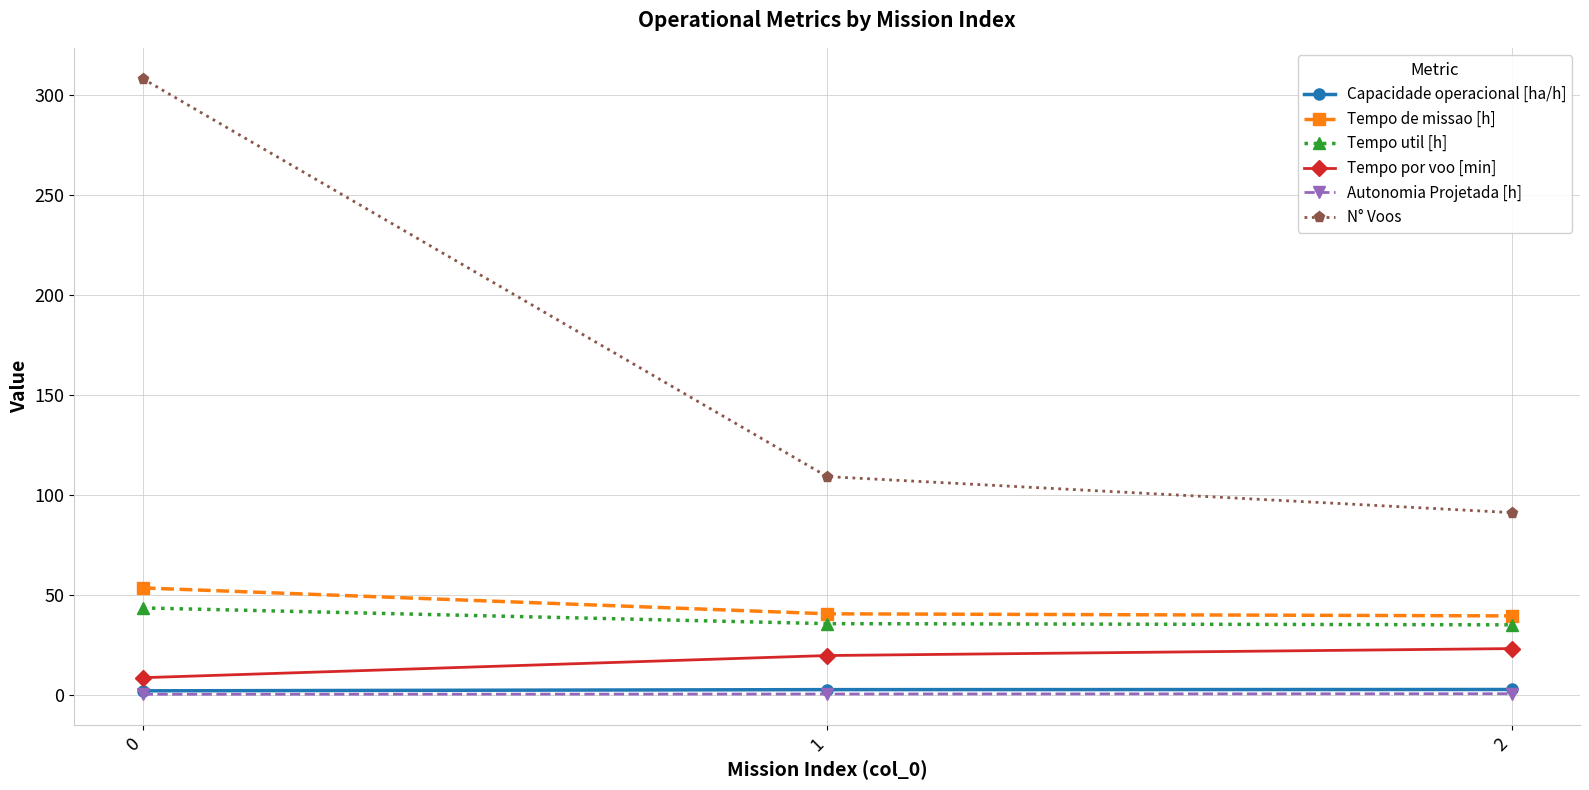

The value of Tempo de missao [h] at 2 is 39.3. True or false?

True